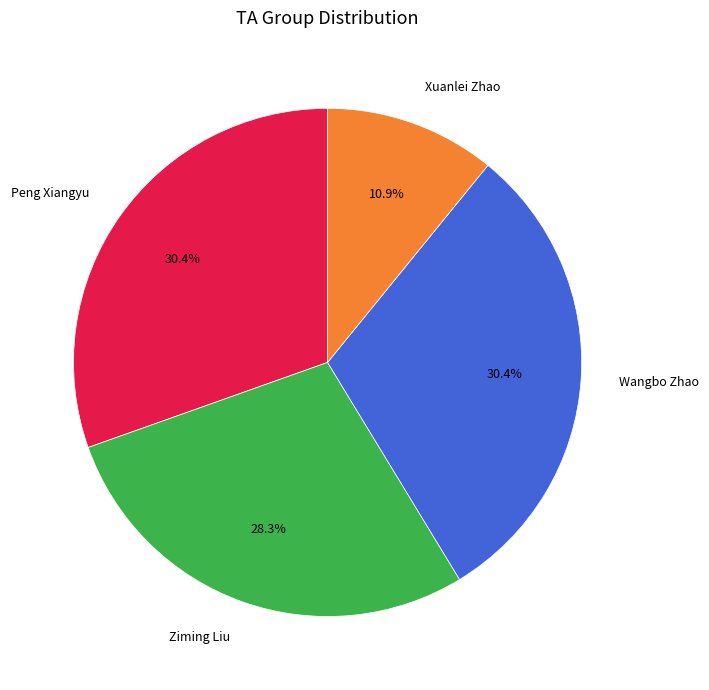

The Peng Xiangyu slice represents 22% of the pie. True or false?

False